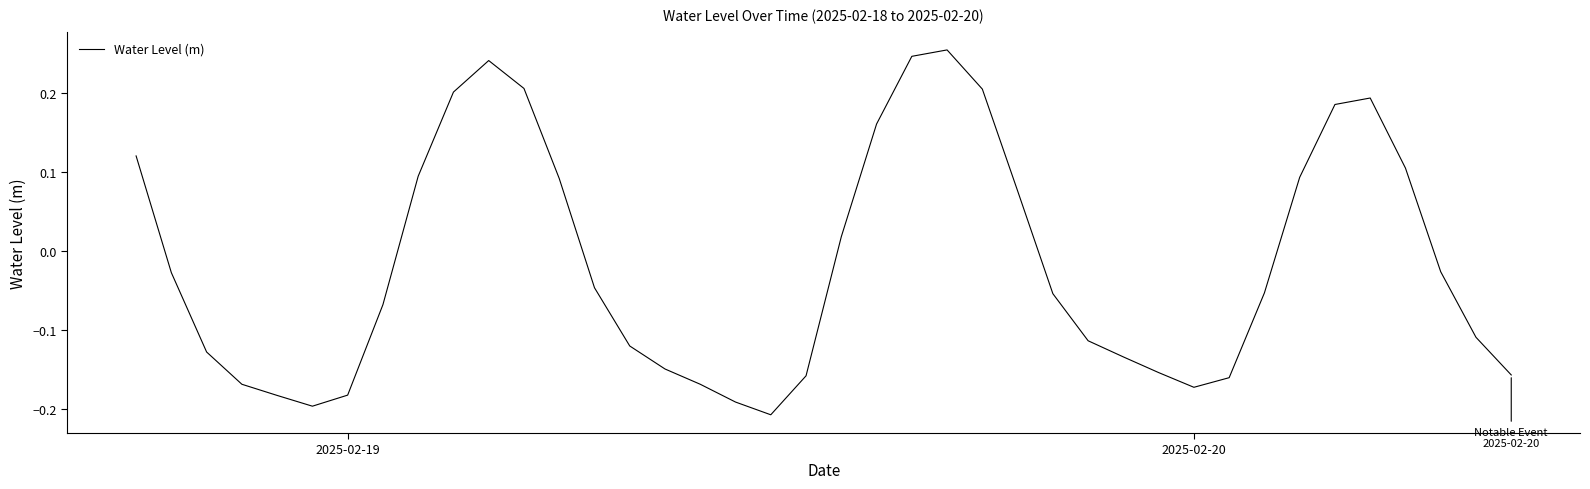

What is the difference between the maximum and minimum values?

0.5